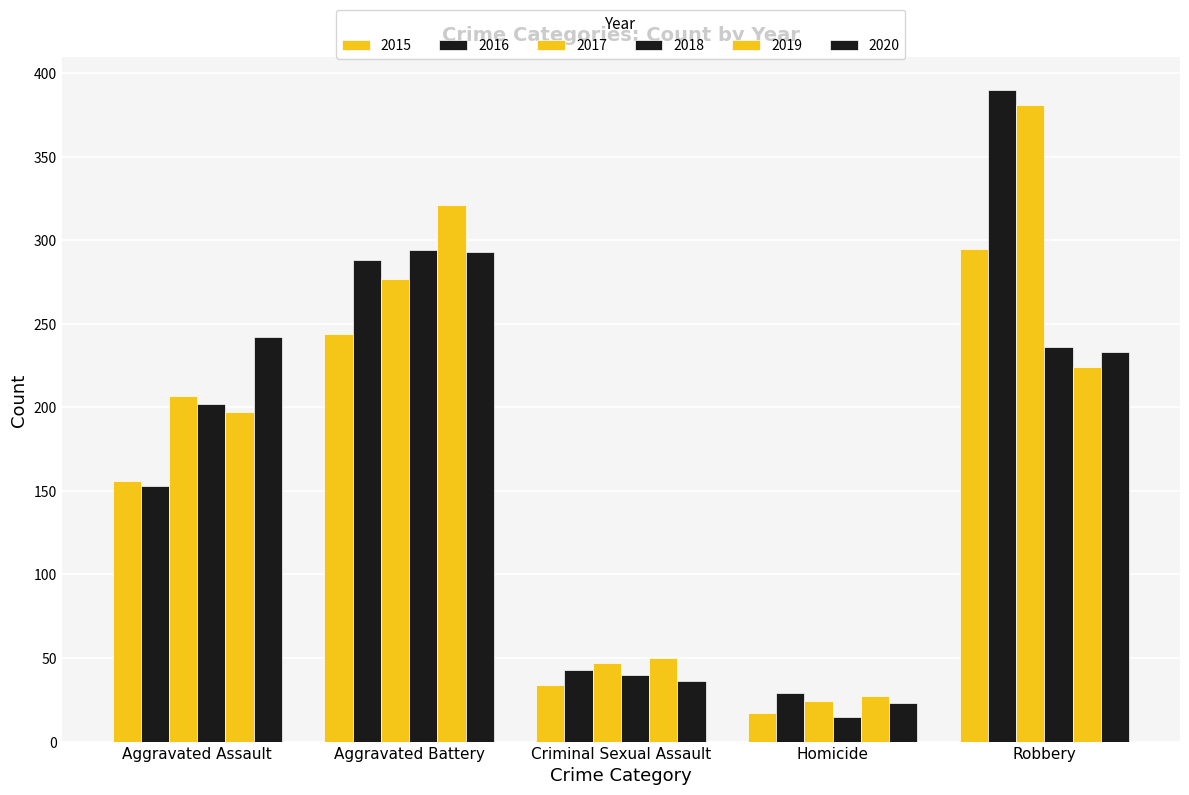

What is the label of the 3rd bar from the left?

Criminal Sexual Assault